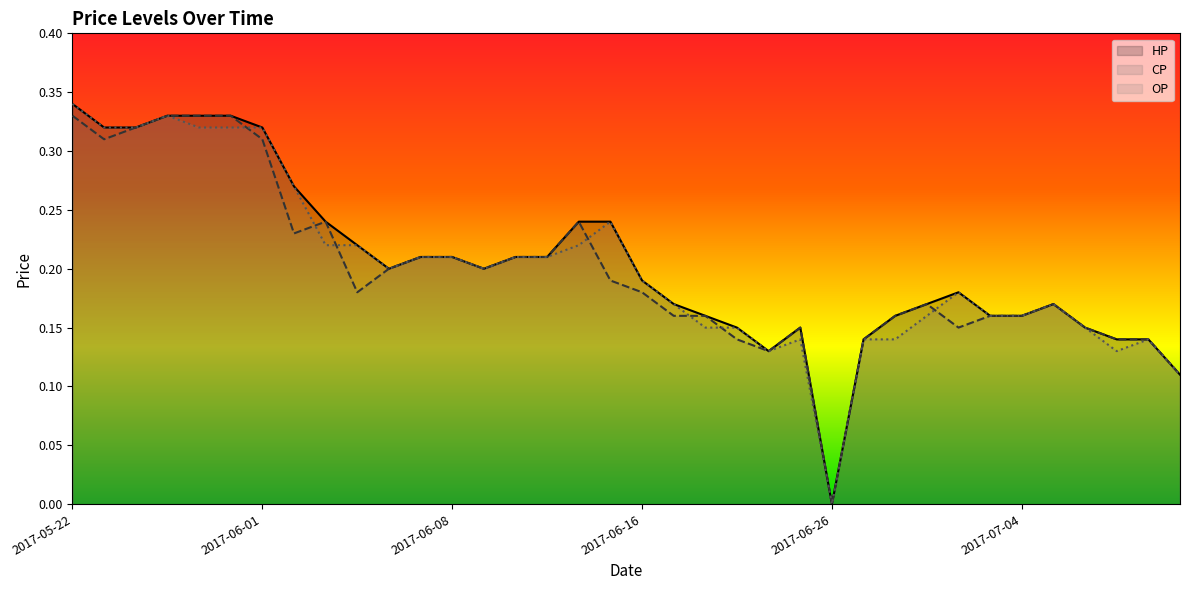

What is the sum of all OP values?

7.2